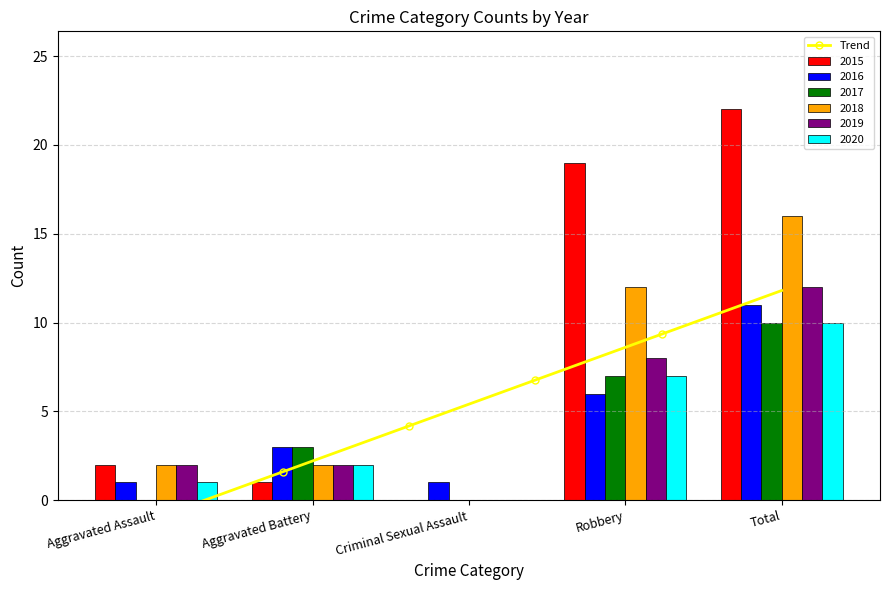

How many 2017 values are between 0 and 7?

4